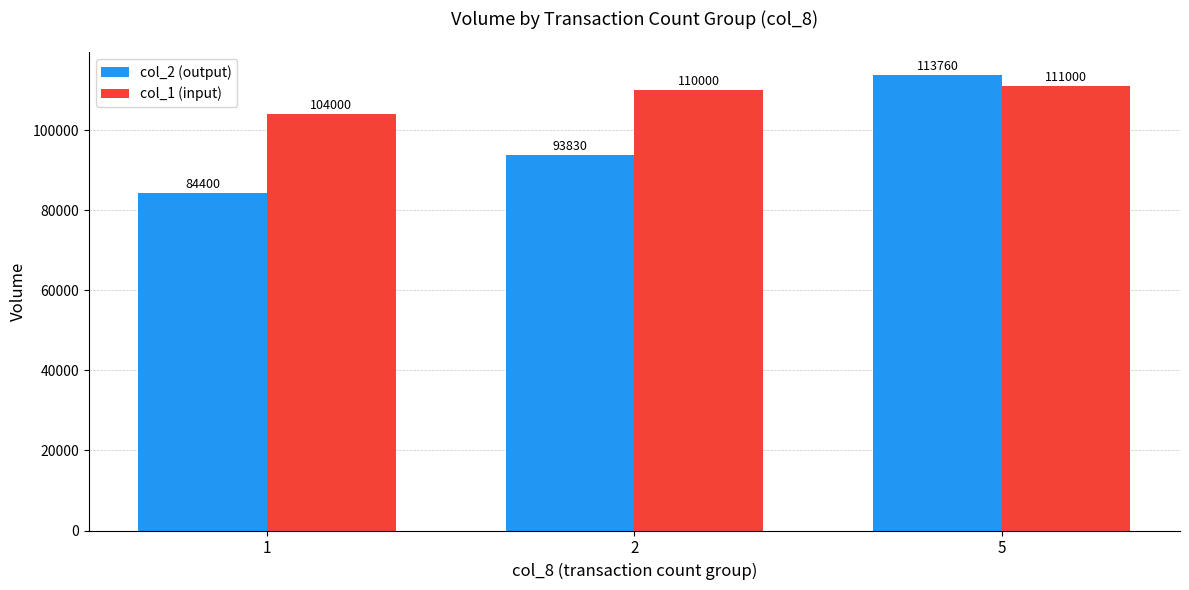

At which category is the sum across all series the highest?

5